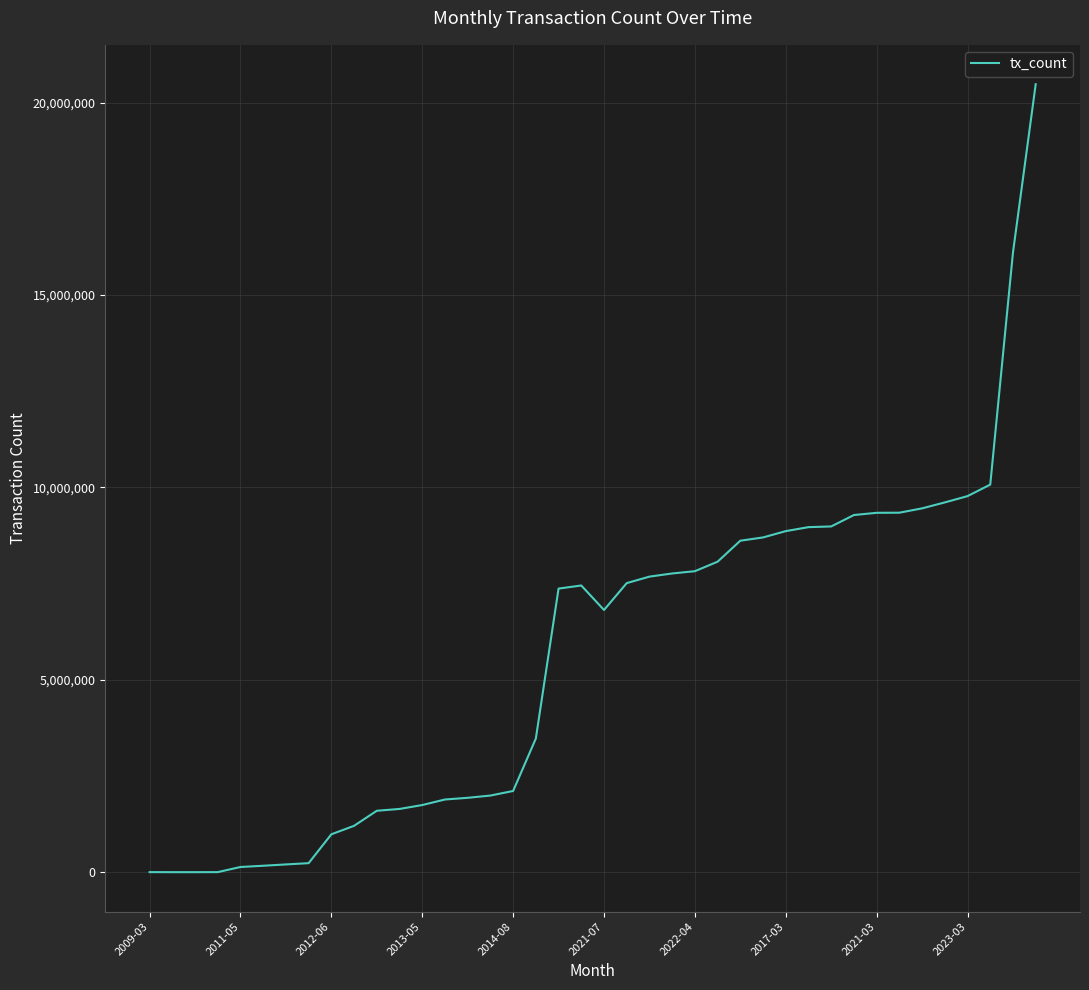

What is the difference between the maximum and minimum values?

20479014